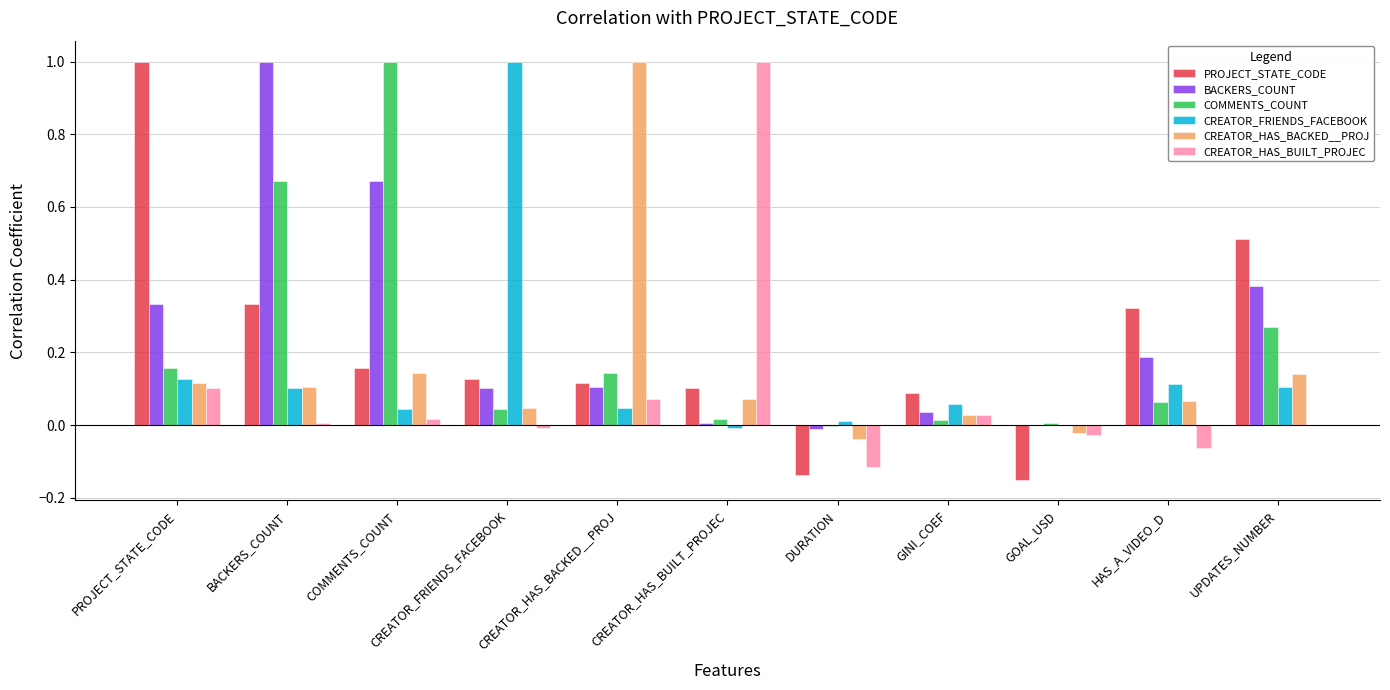

What is the difference between the BACKERS_COUNT values at BACKERS_COUNT and GOAL_USD?

1.0